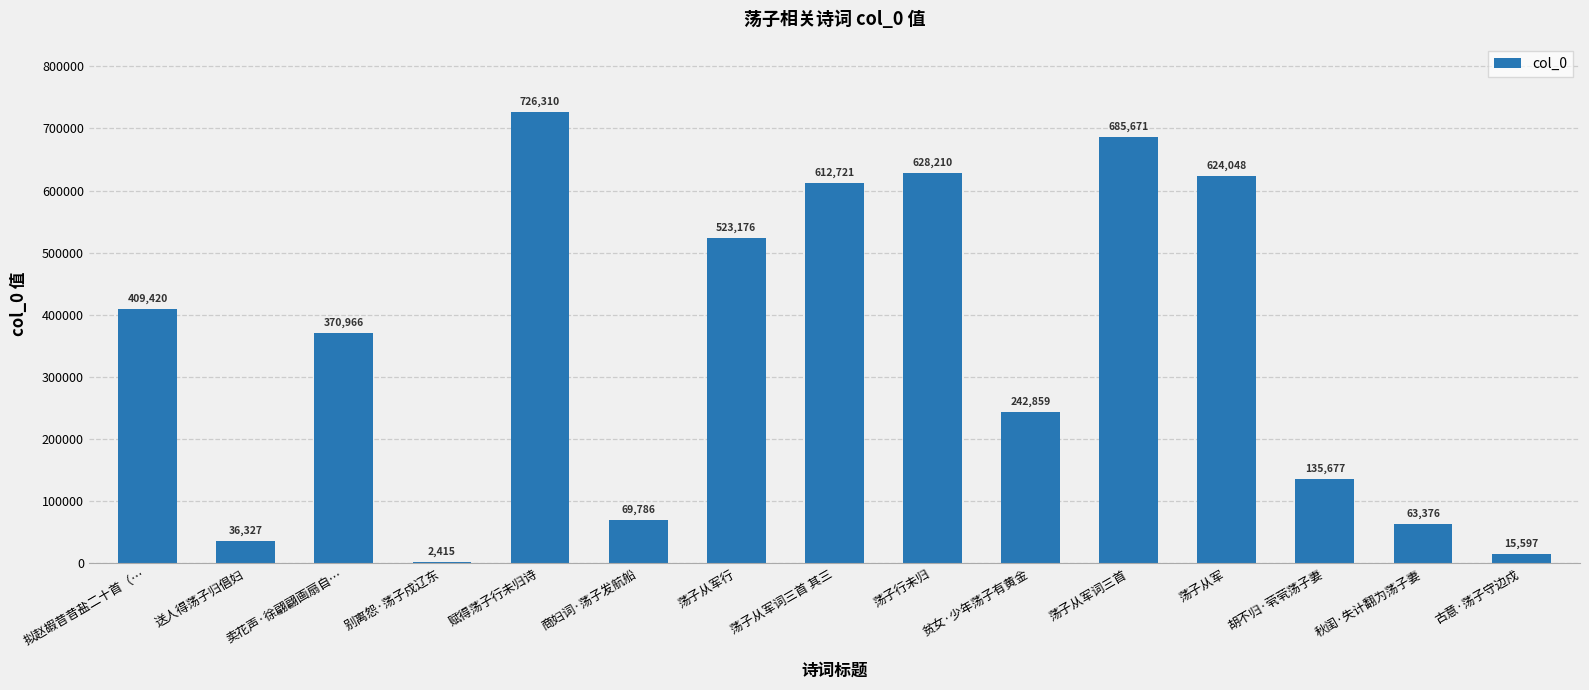

Reading left to right, transcribe all the data shown in this chart.

409420	36327	370966	2415	726310	69786	523176	612721	628210	242859	685671	624048	135677	63376	15597